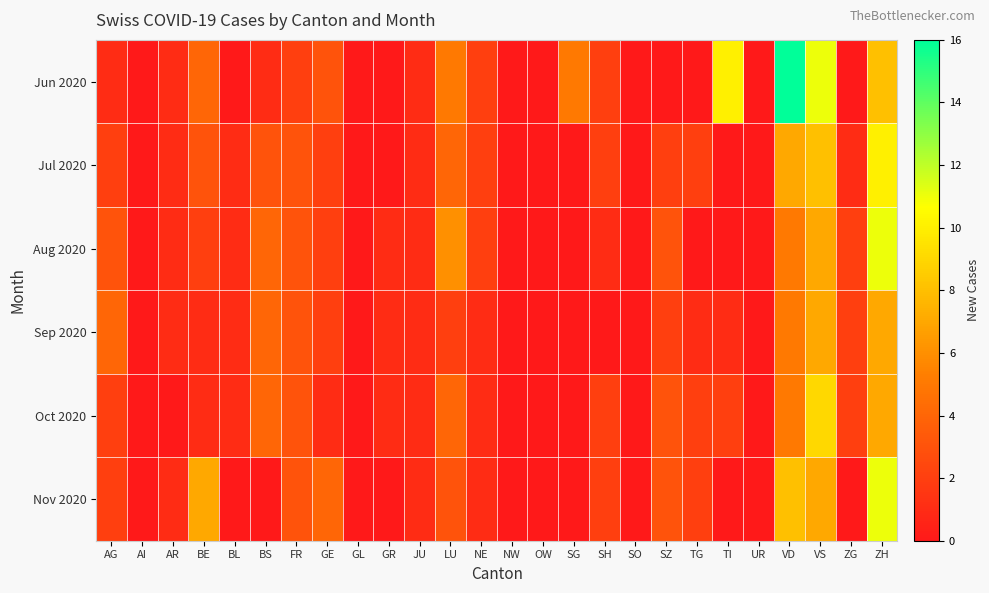

Which series has the widest spread of values?

Jun 2020